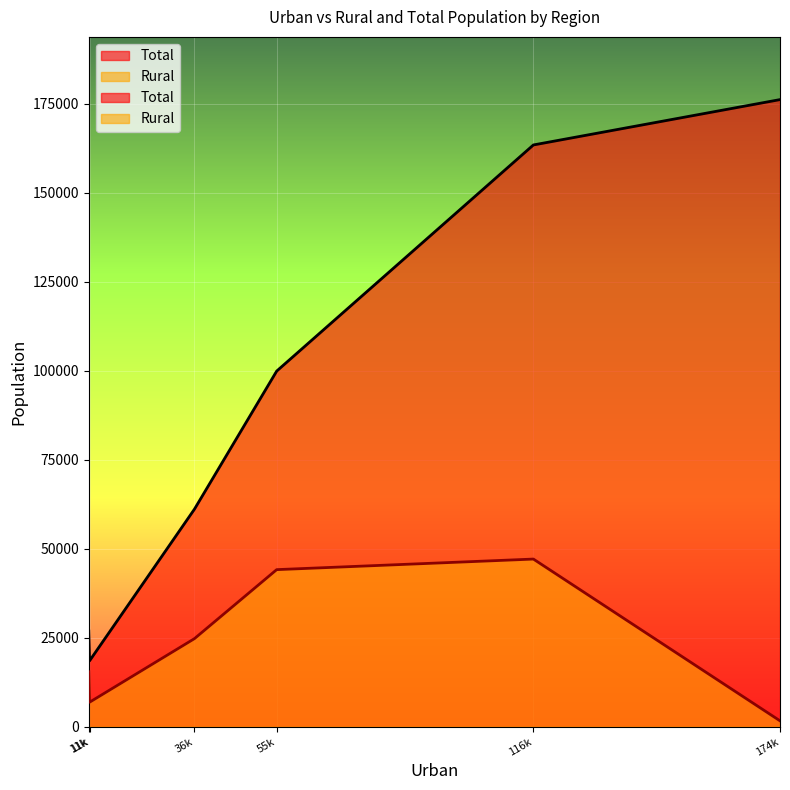

How many interior local valleys does the Rural series have?

2